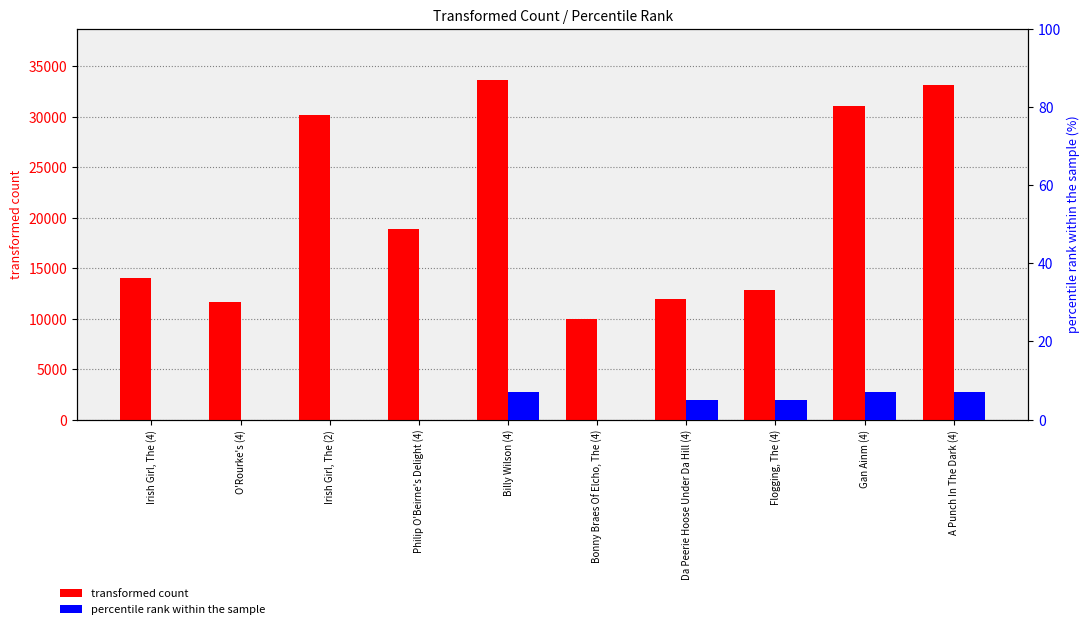

List the series in order of their overall mean, highest first.

transformed count, percentile rank within the sample